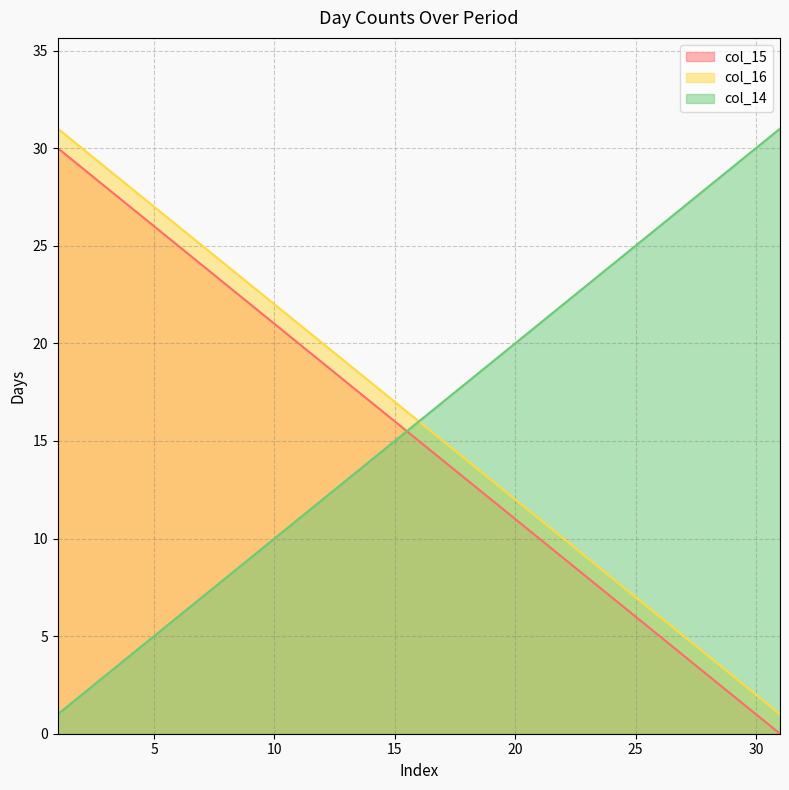

True or false: col_15 has a value of 5 at 20.

False